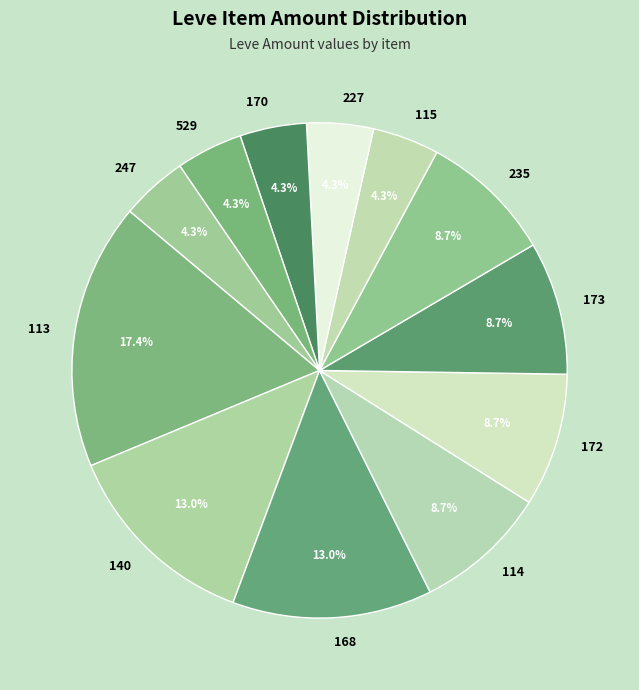

Is 247 the majority of the pie?

No